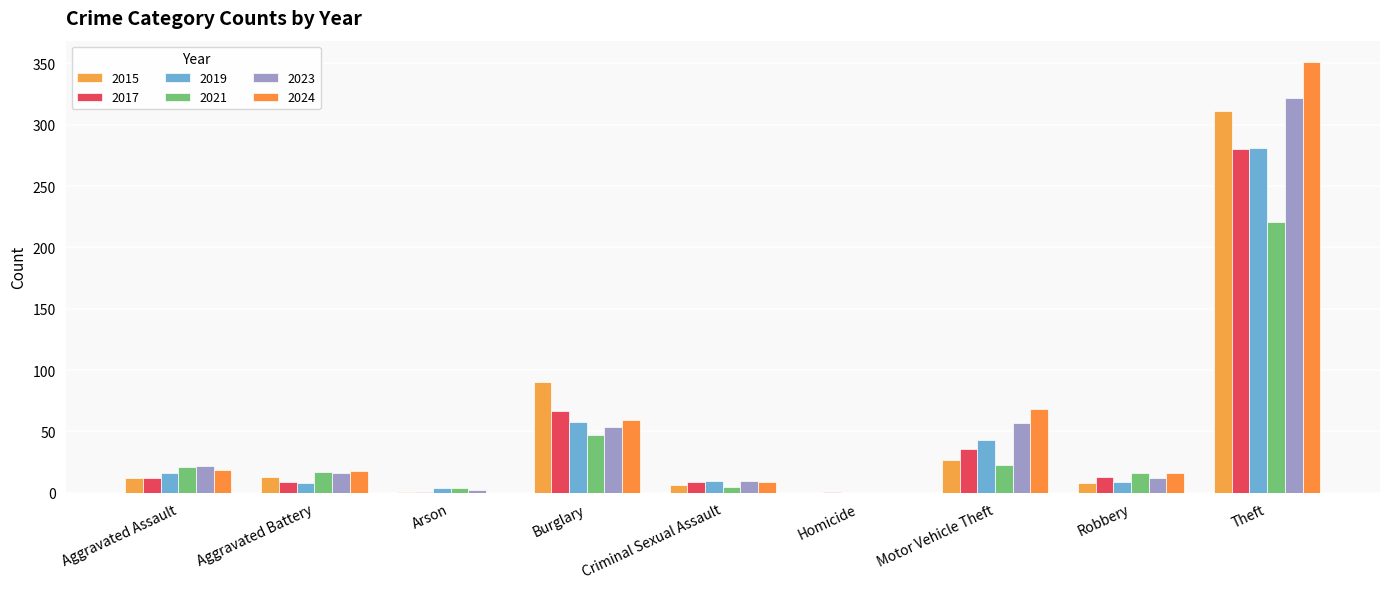

How many groups of bars are there?

9